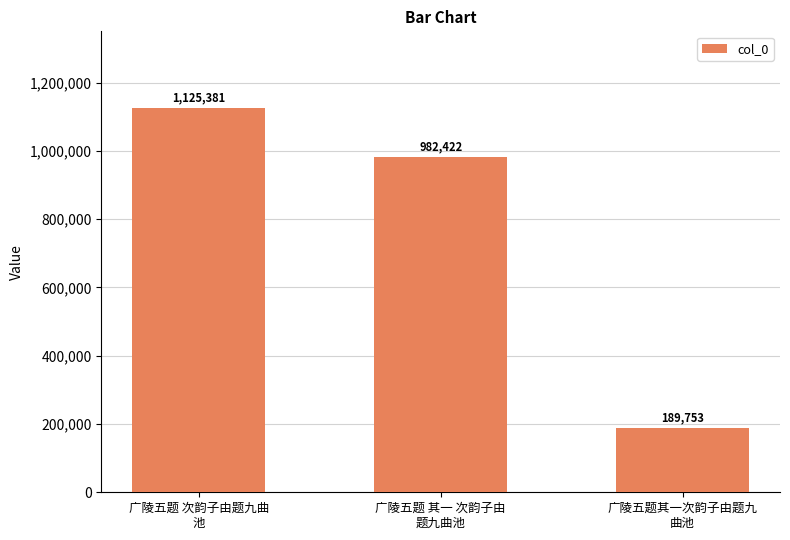

The chart shows a value of 1297487 at 广陵五题 其一 次韵子由
题九曲池. True or false?

False